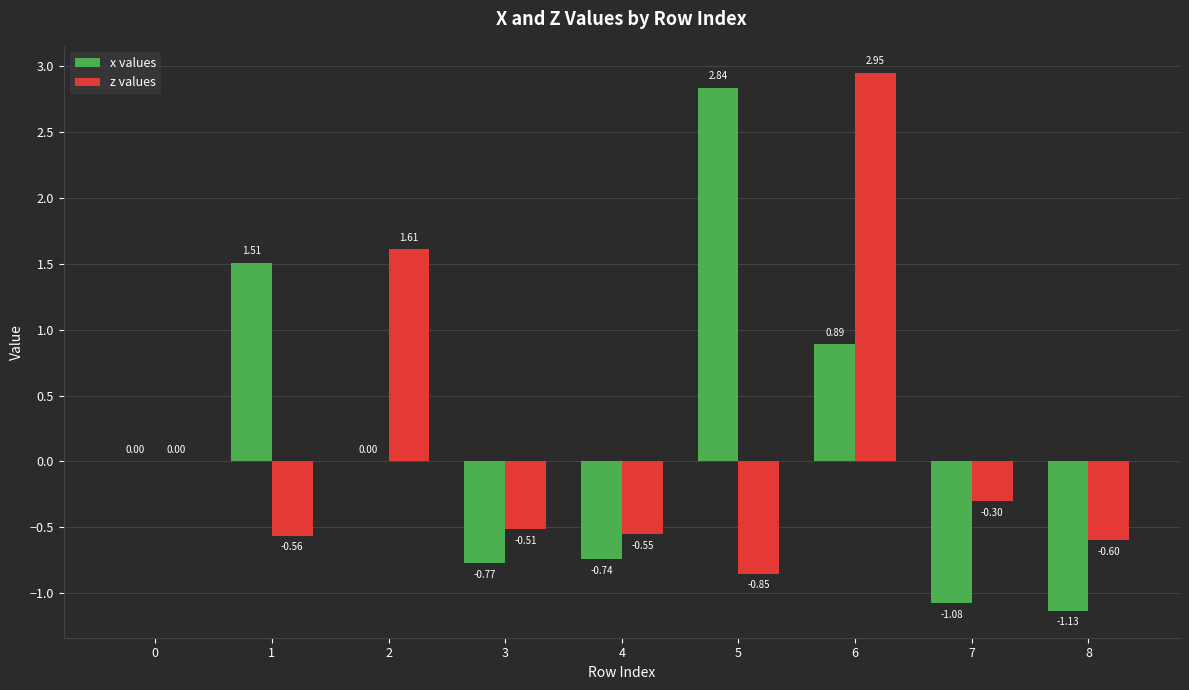

What is the sum of the z values values at 2 and 5?

0.8